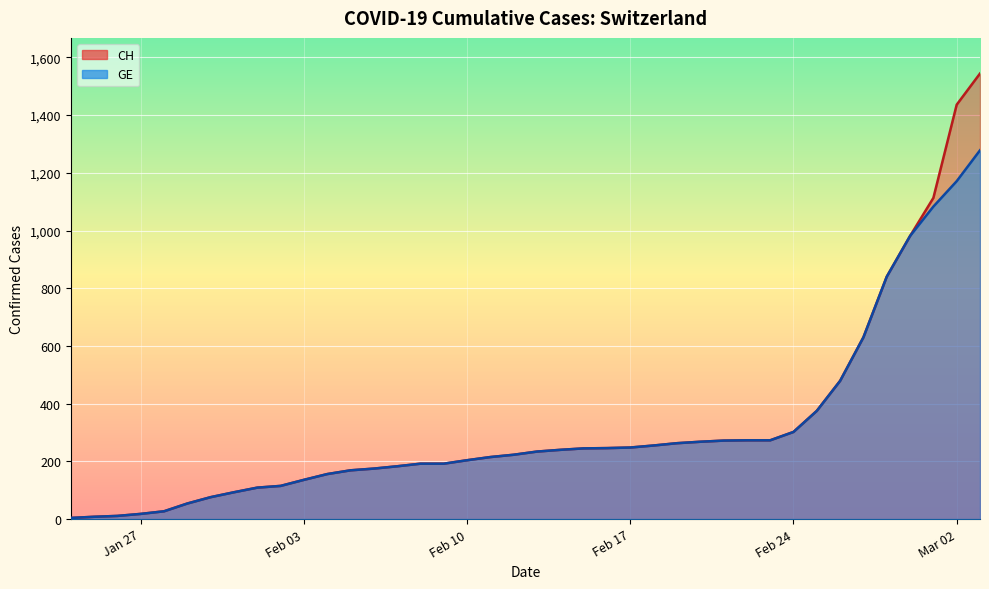

True or false: GE and CH cross at least once.

False